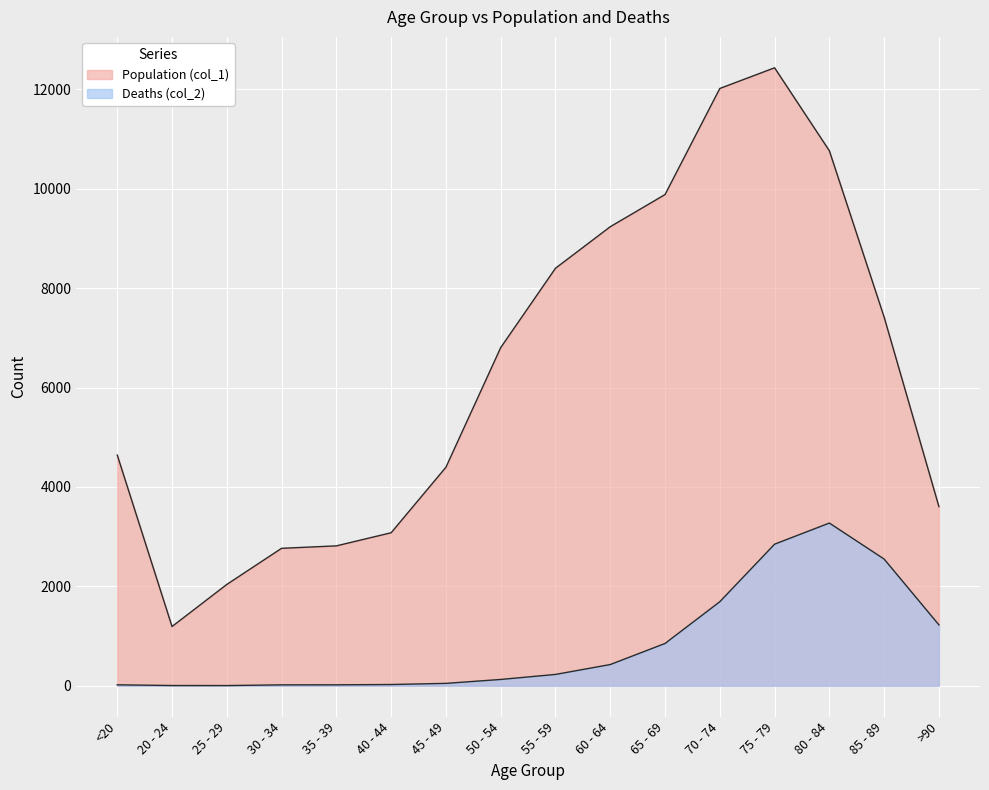

What is the difference between the maximum and minimum values in the Population (col_1) series?

11243